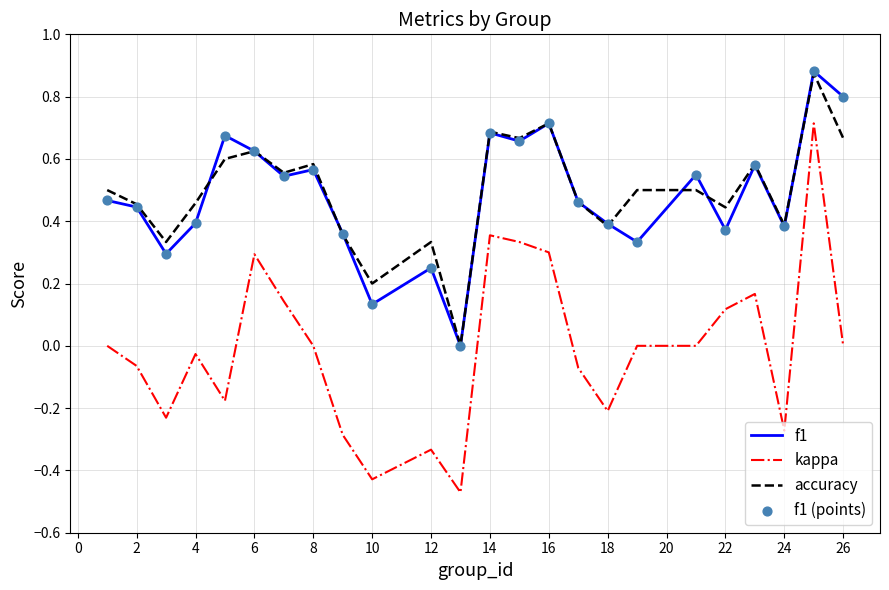

True or false: kappa and accuracy intersect in this chart.

False